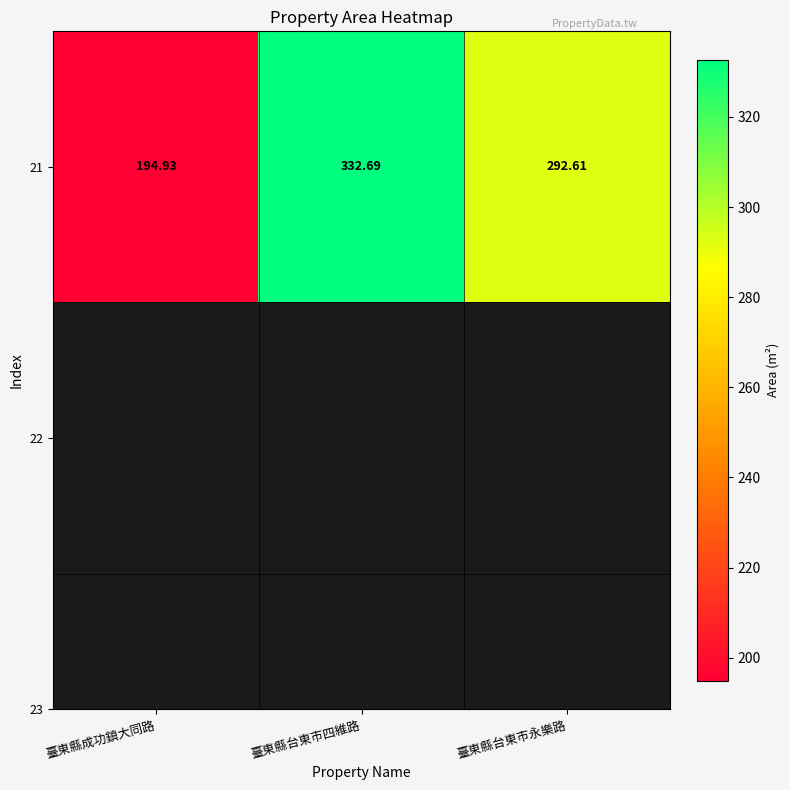

At which label is the value closest to 263?

臺東縣台東市永樂路